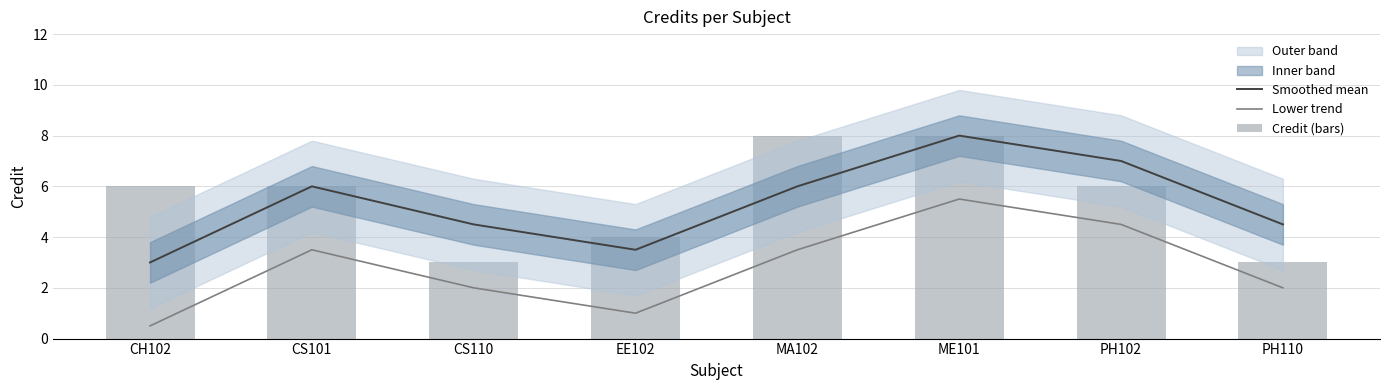

What is the maximum value shown in the chart?

8.0